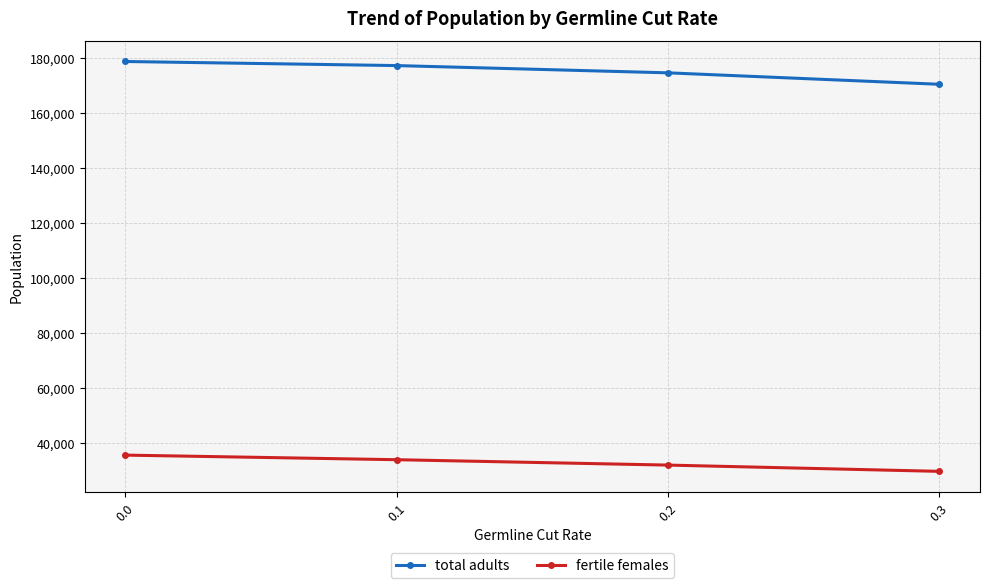

Reading left to right, transcribe all the data shown in this chart.

total adults: 0.0=178869.2	0.1=177380.8	0.2=174736.8	0.3=170567.2
fertile females: 0.0=35412.2	0.1=33739.7	0.2=31776.7	0.3=29495.2